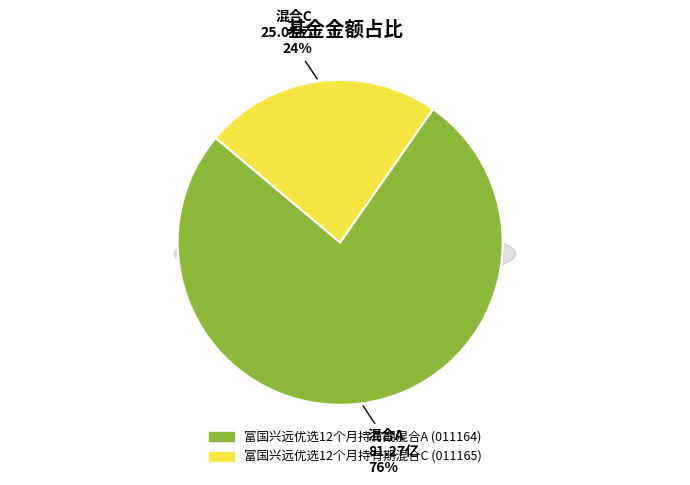

What is the smallest slice in the pie chart?

富国兴远优选12个月持有期混合C